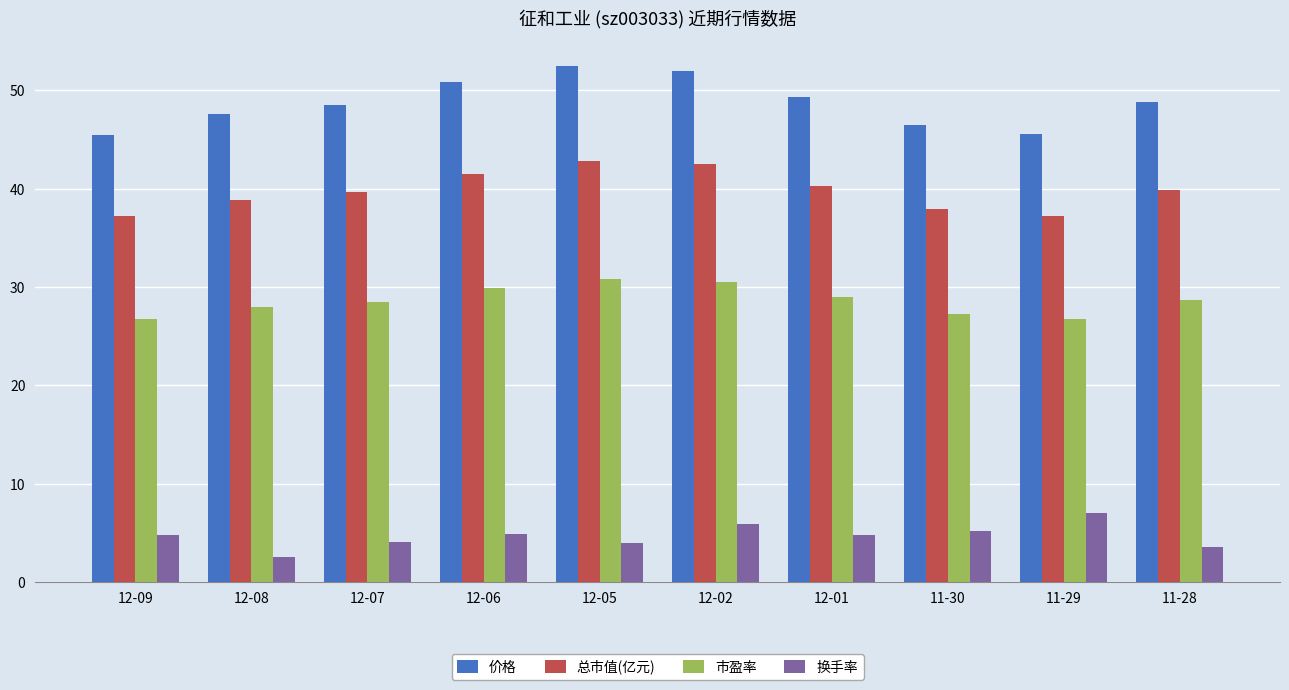

What is the maximum value shown in the chart?

52.4